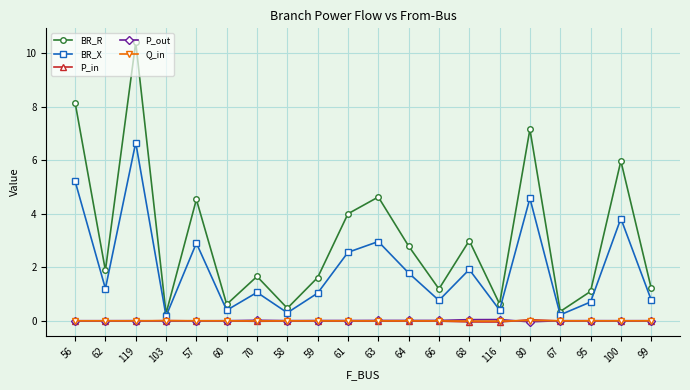

True or false: P_in and BR_X intersect in this chart.

False